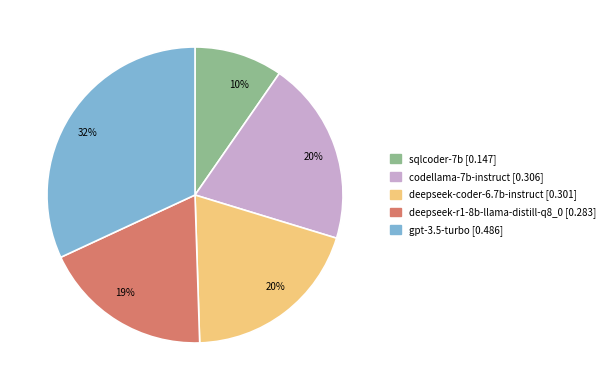

To the nearest percent, what is the combined percentage of deepseek-coder-6.7b-instruct and codellama-7b-instruct?

40%